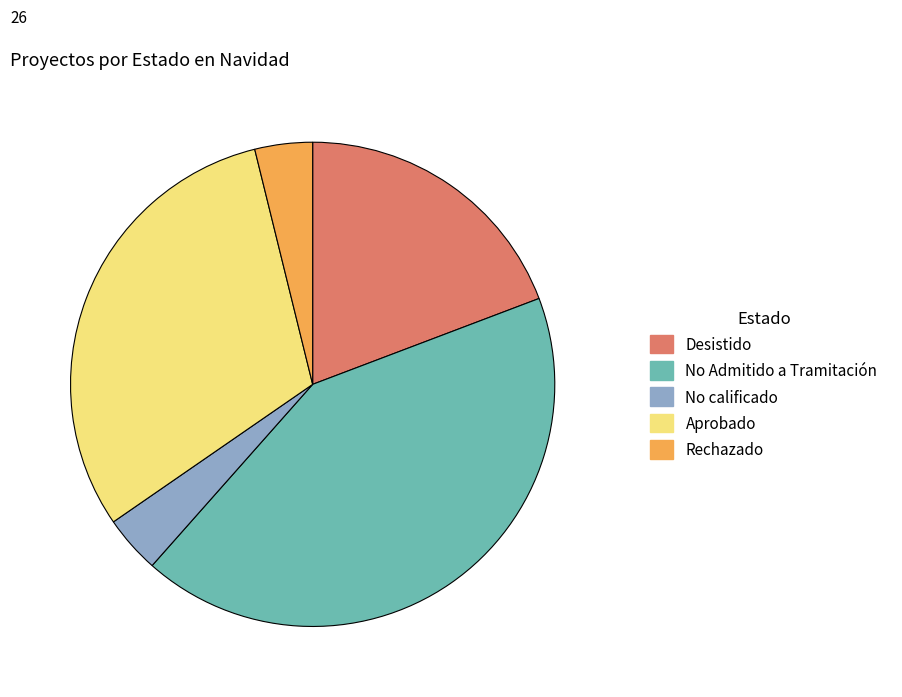

Which slice is the largest?

No Admitido a Tramitación